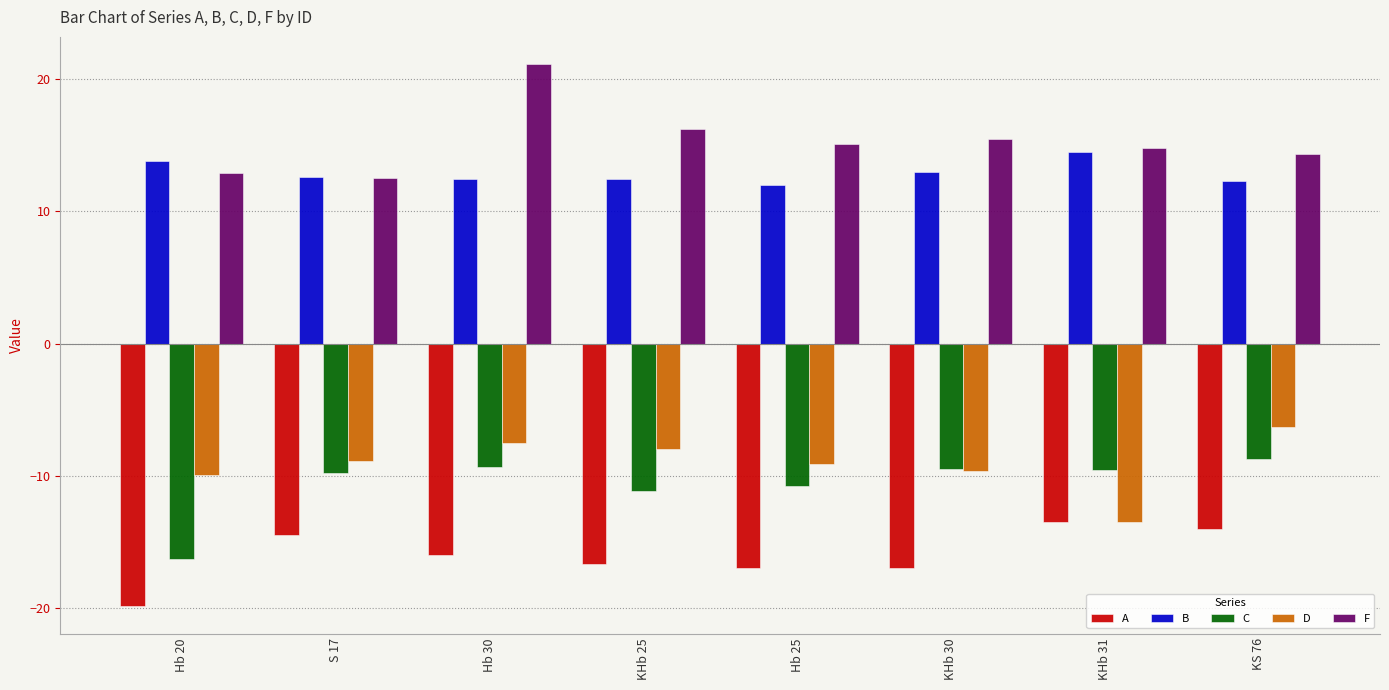

At how many categories does at least one series exceed 14?

6